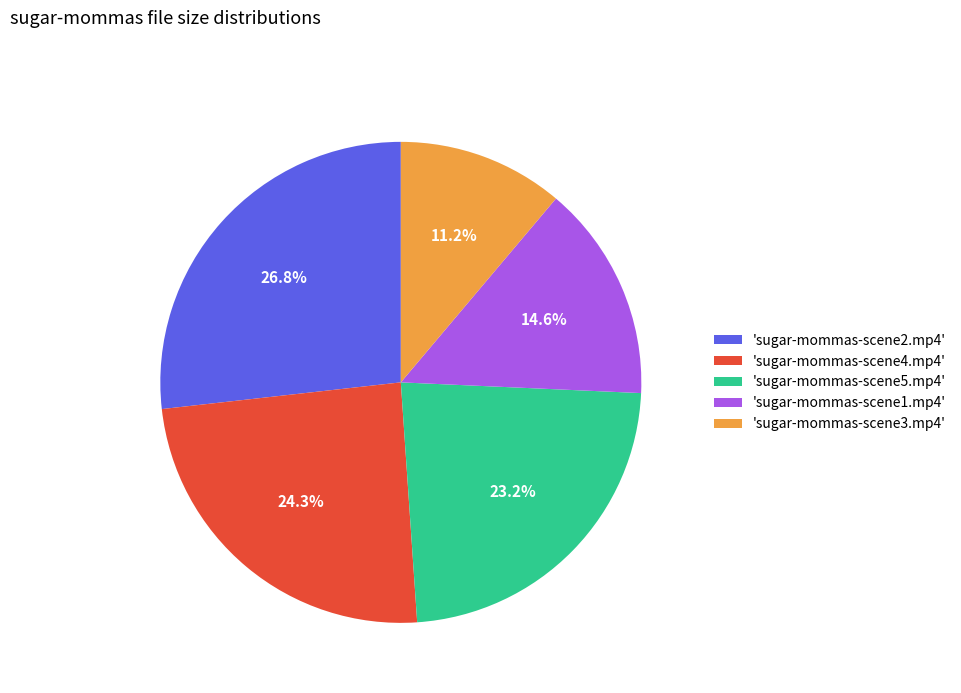

Is 'sugar-mommas-scene2.mp4' the majority of the pie?

No